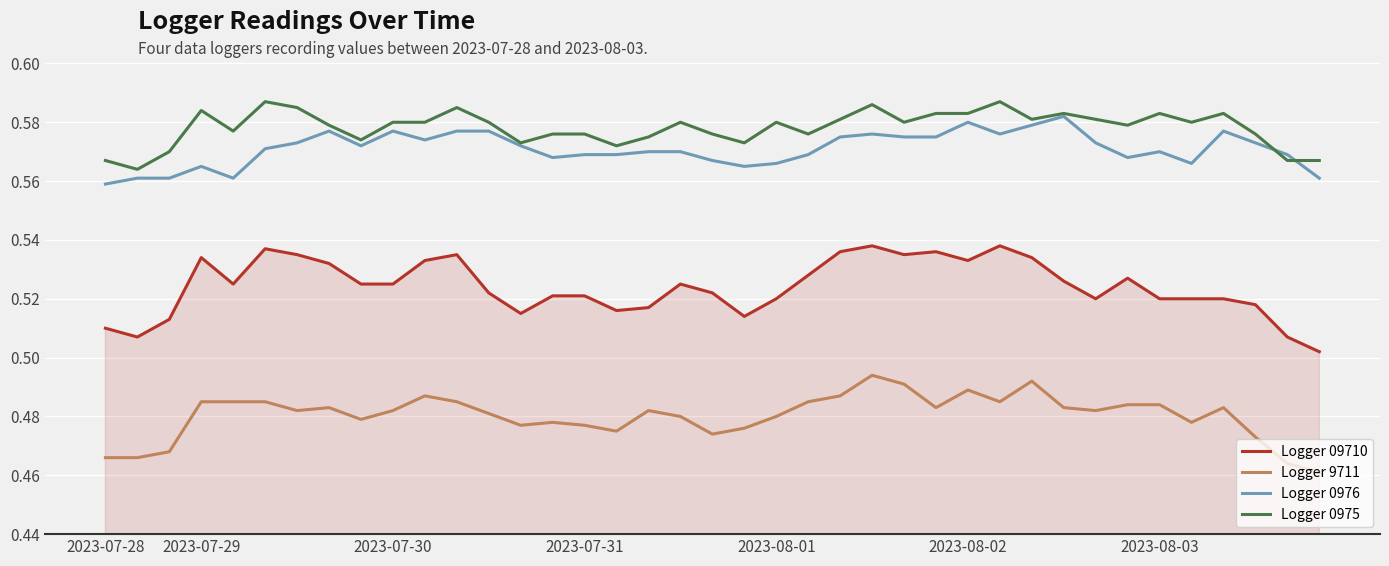

True or false: Logger 09710 and Logger 9711 cross at least once.

False